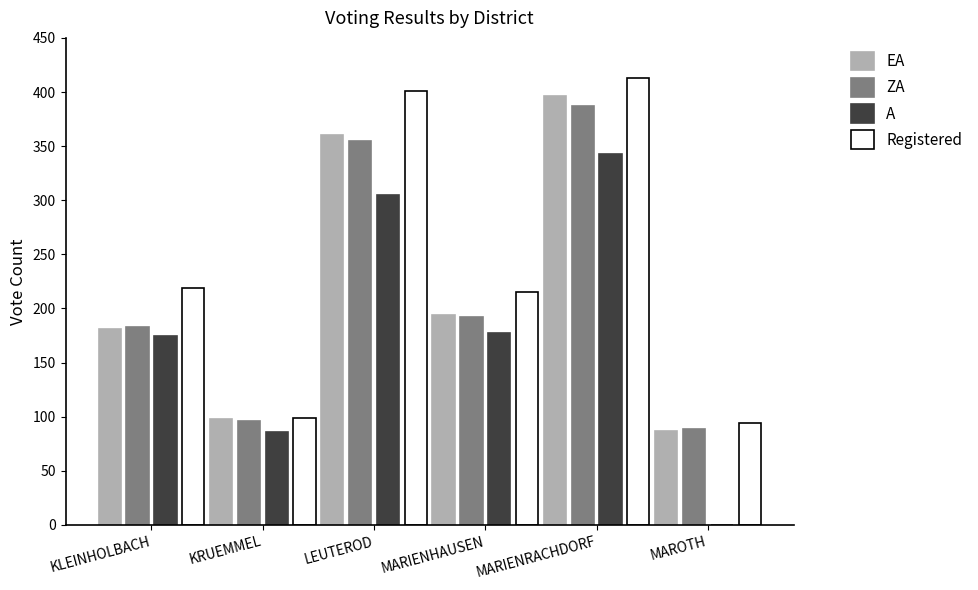

What is the total value across all series at MARIENHAUSEN?

778